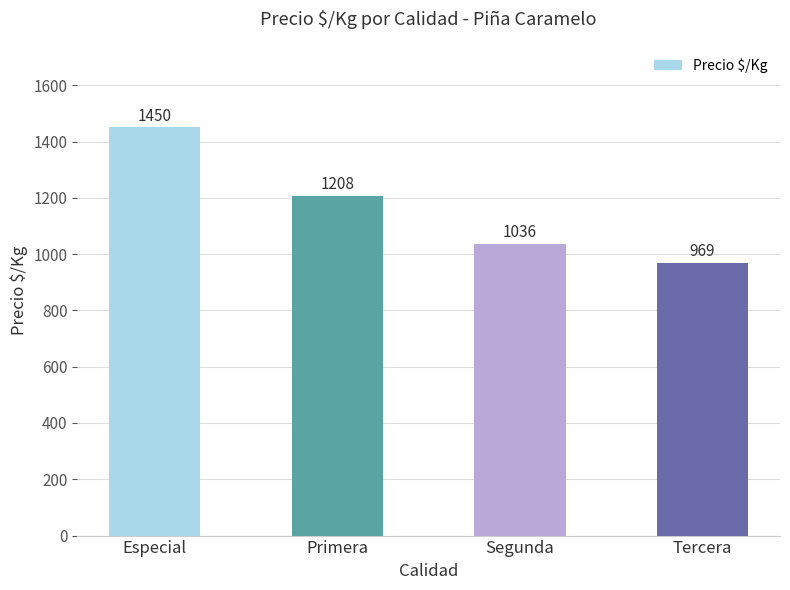

How many series are shown in this chart?

1